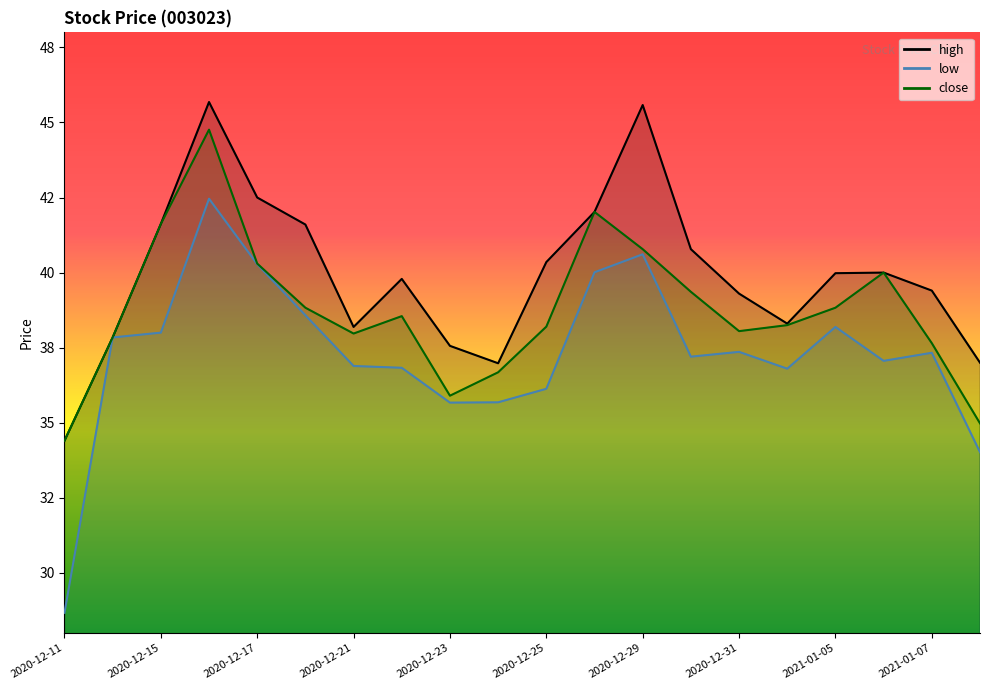

List the series in order of their overall mean, highest first.

high, close, low